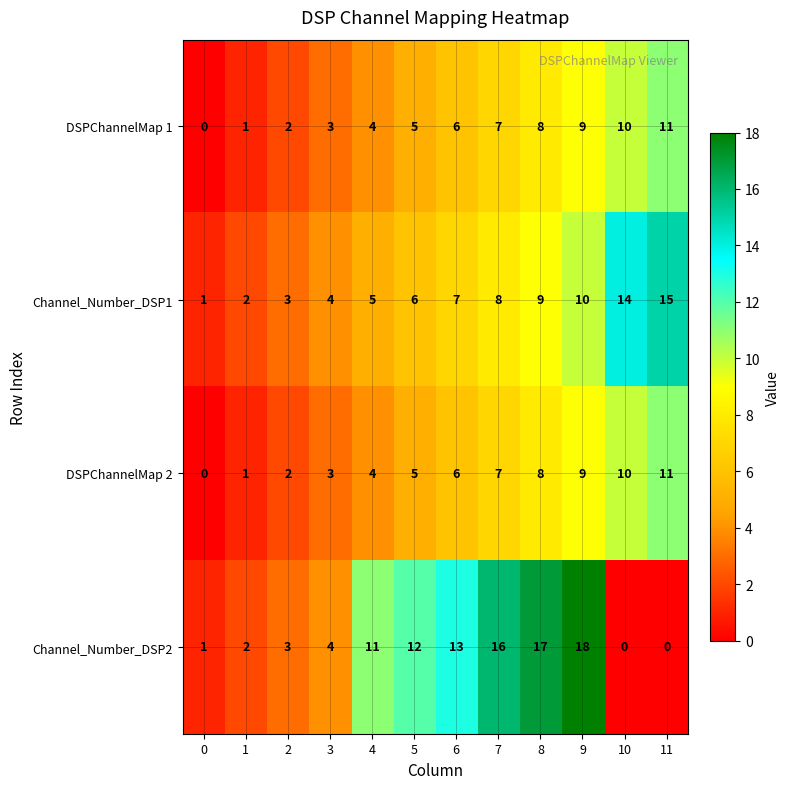

What is the sum of all Channel_Number_DSP2 values?

97